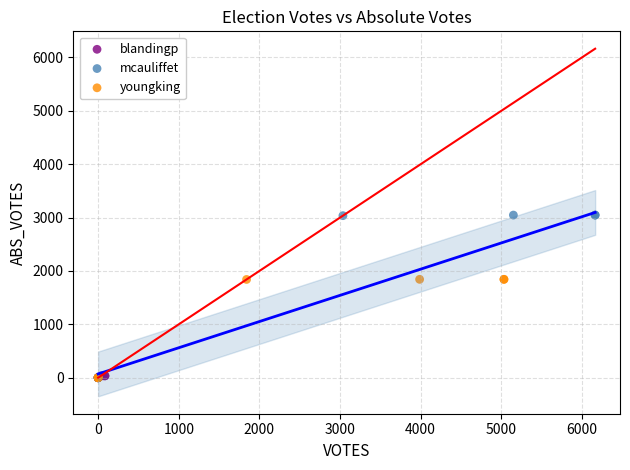

Which series has the widest spread of Y values?

mcauliffet